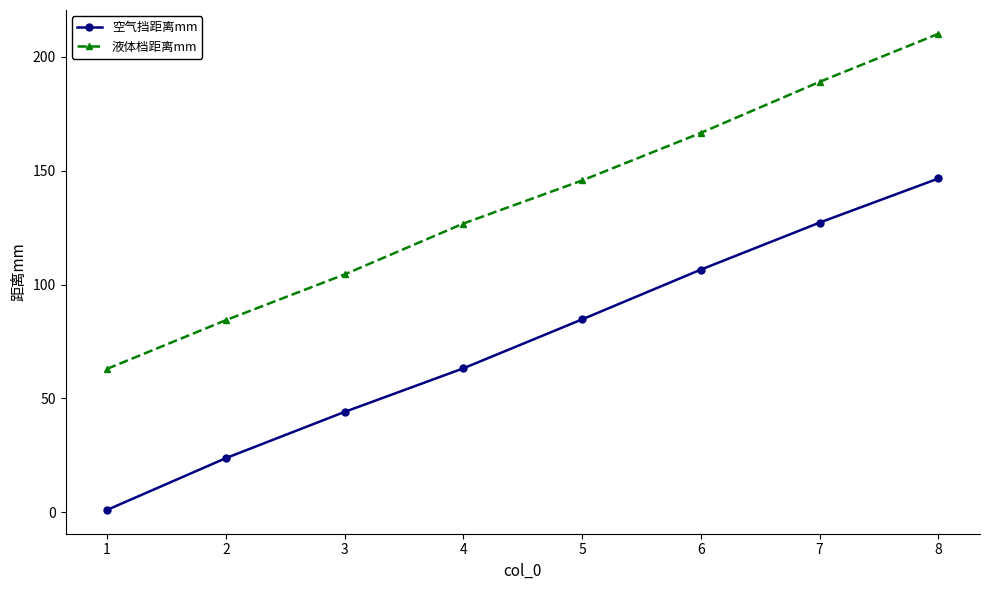

Where is 空气挡距离mm nearest to the value 73?

4